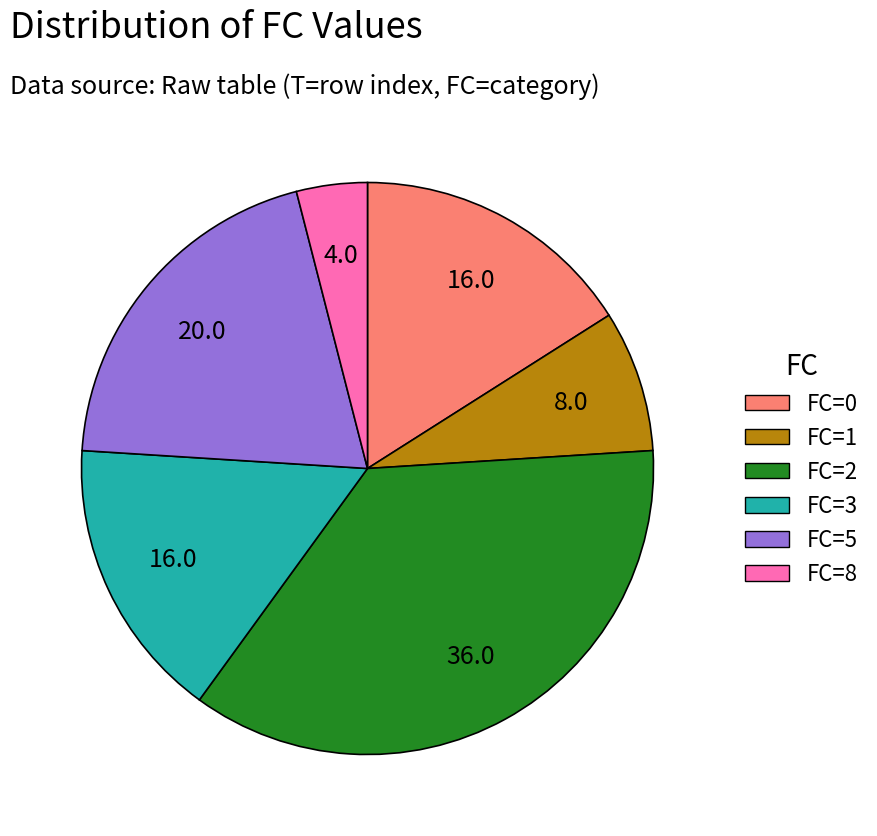

How many slices are in this pie chart?

6